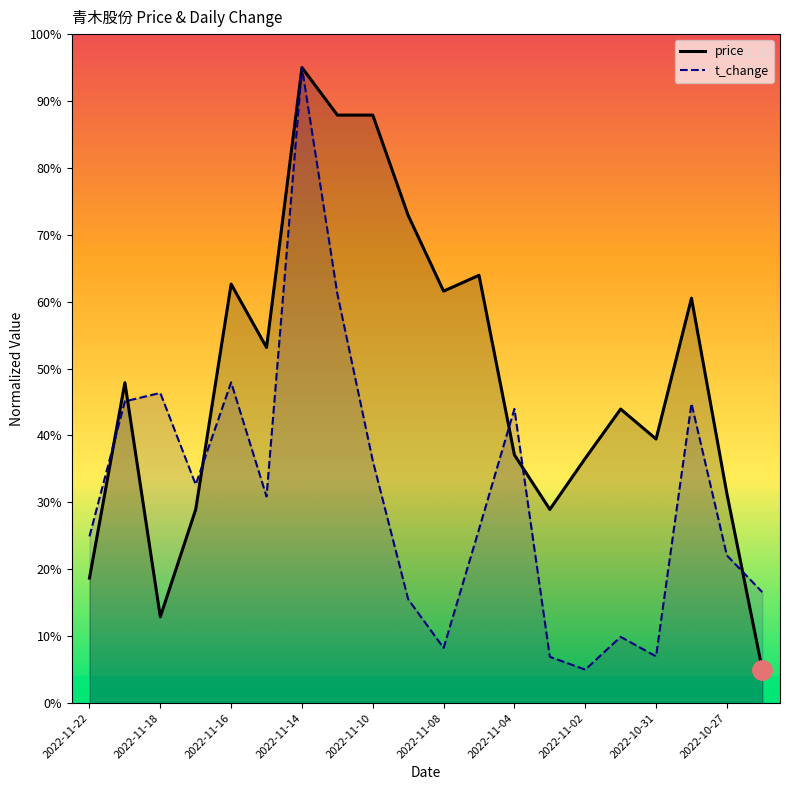

Rank the series by their maximum value, from lowest to highest.

price, t_change